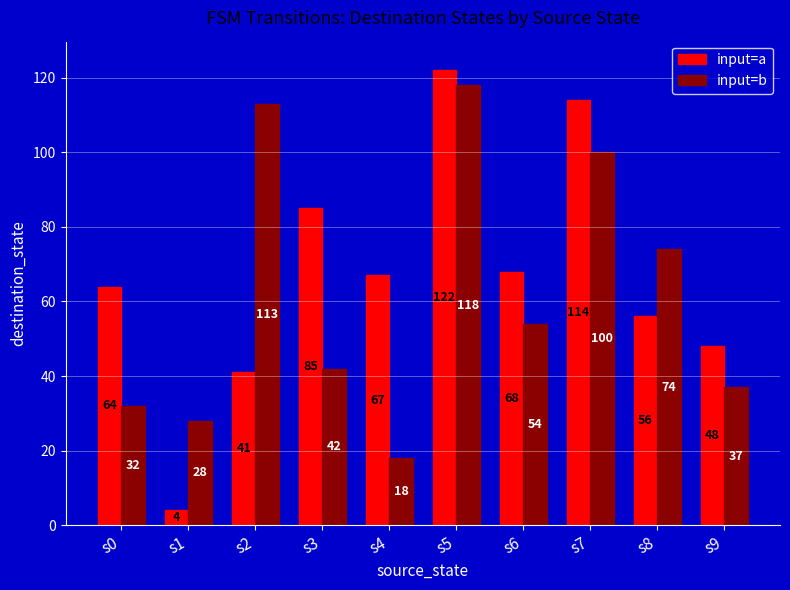

List the series in order of their peak value, lowest first.

input=b, input=a